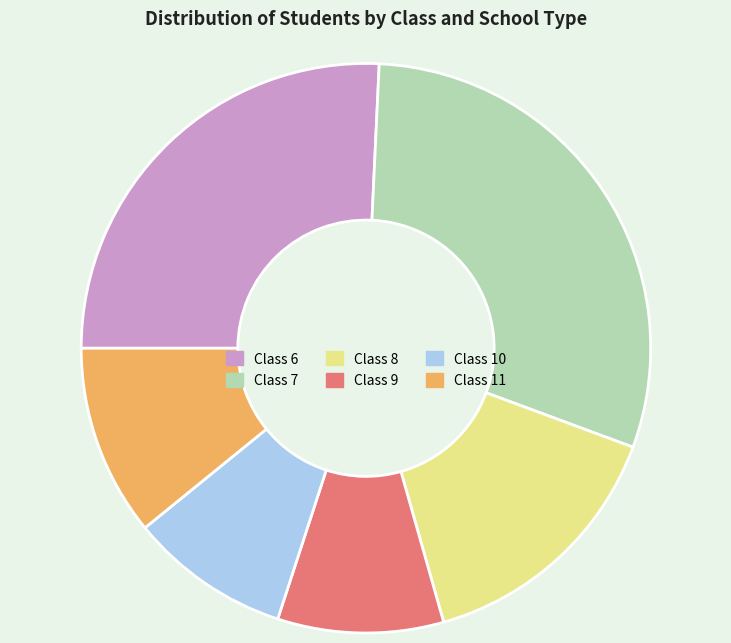

Does any single category account for the majority?

No